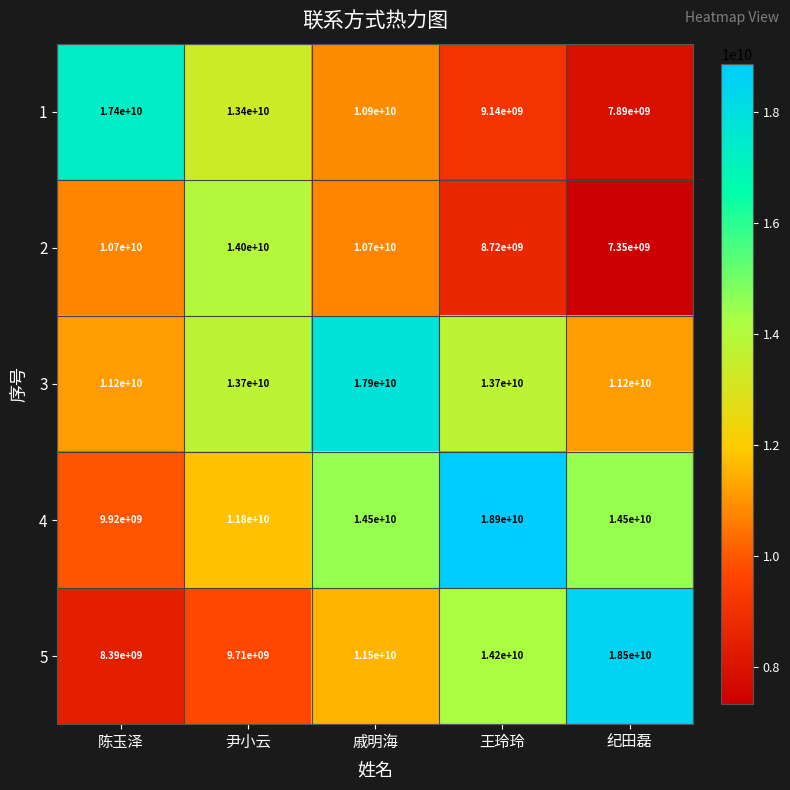

Rank the series by their maximum value, from lowest to highest.

2, 1, 3, 5, 4